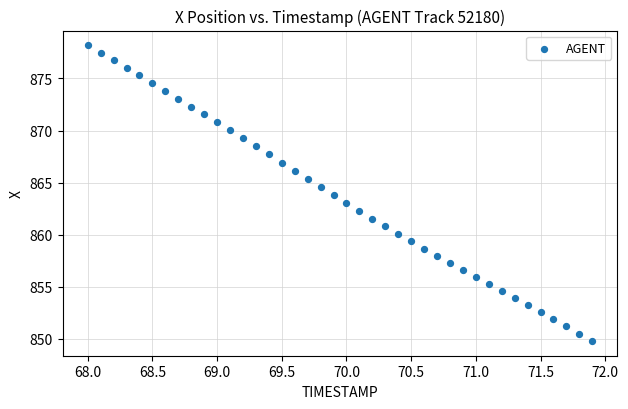

What is the range of Y values (max minus min)?

28.4